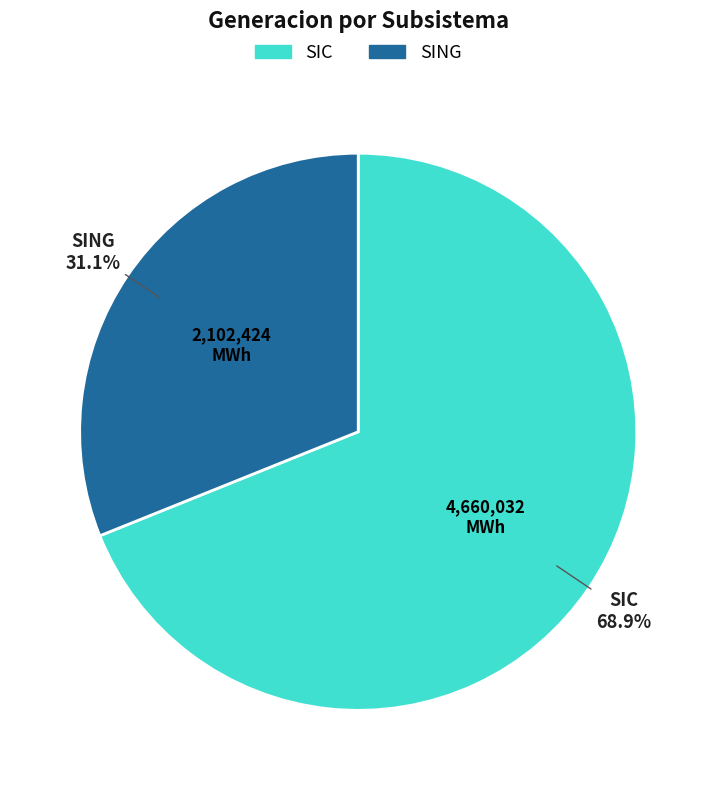

Does SING represent more than half of the total?

No